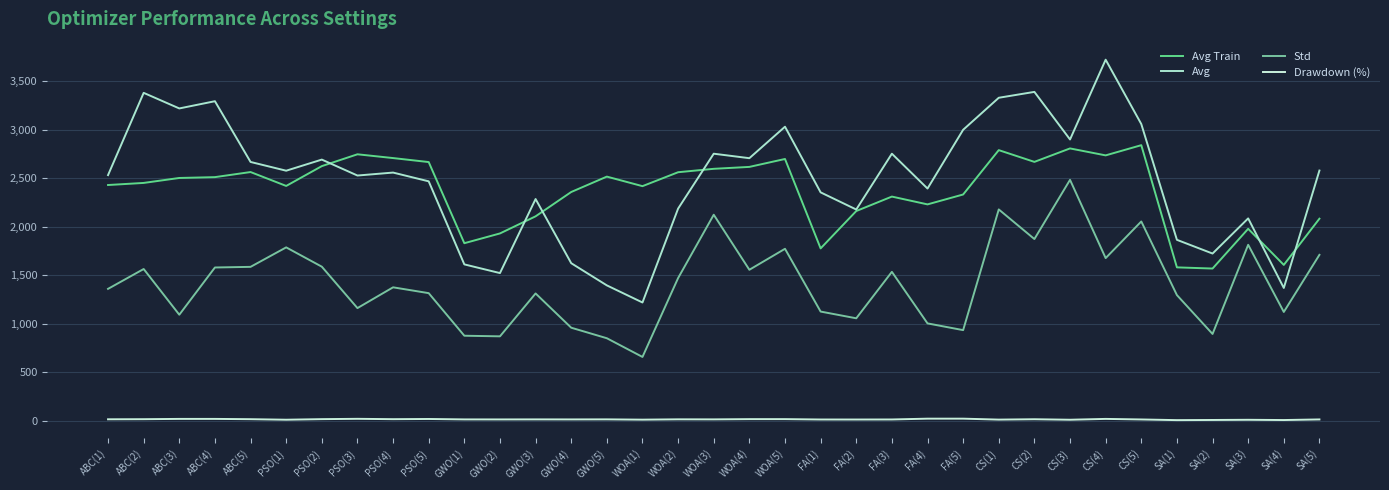

In Avg Train, how many points are lower than both neighbors (excluding endpoints)?

9